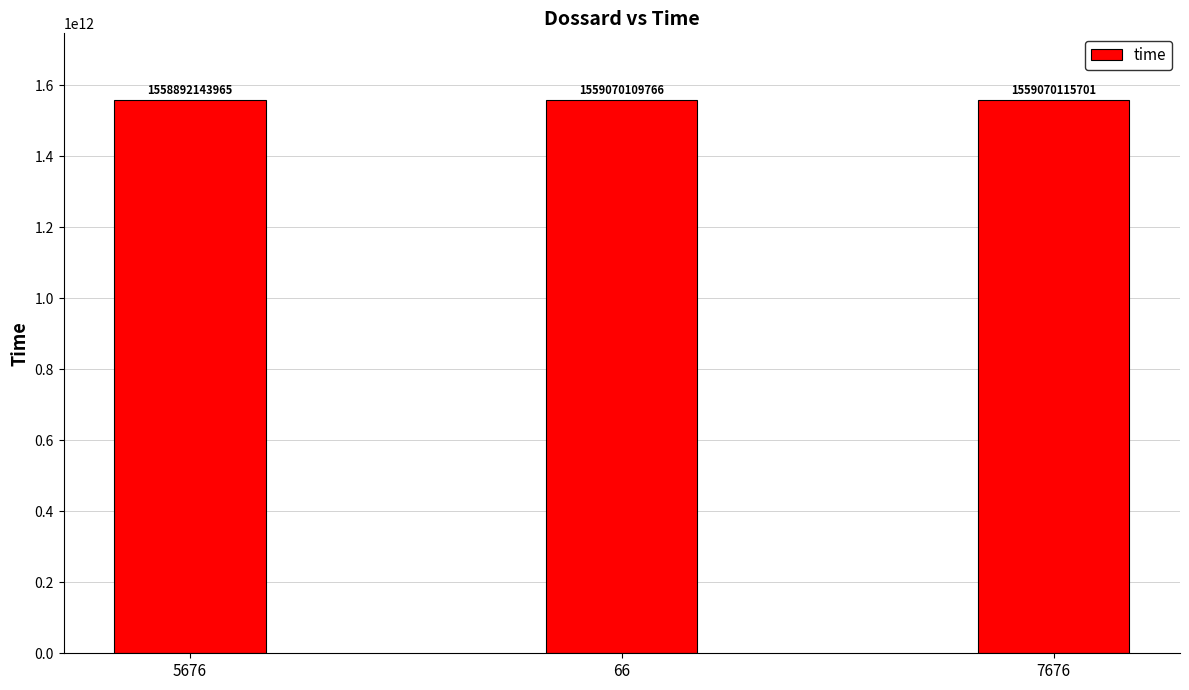

Rank the categories by value from lowest to highest.

5676, 66, 7676